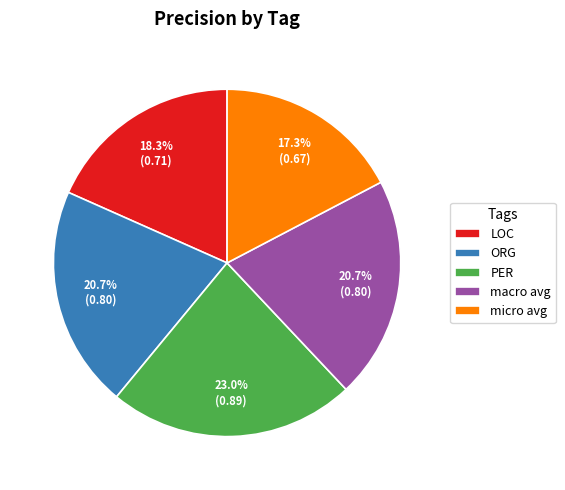

Which category has the smallest portion of the pie?

micro avg